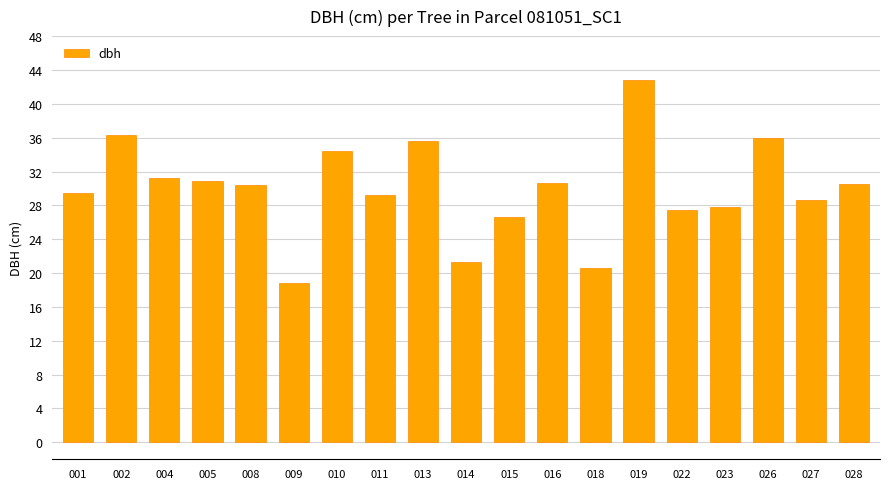

Is it true that the value at 001 is 6.1?

False